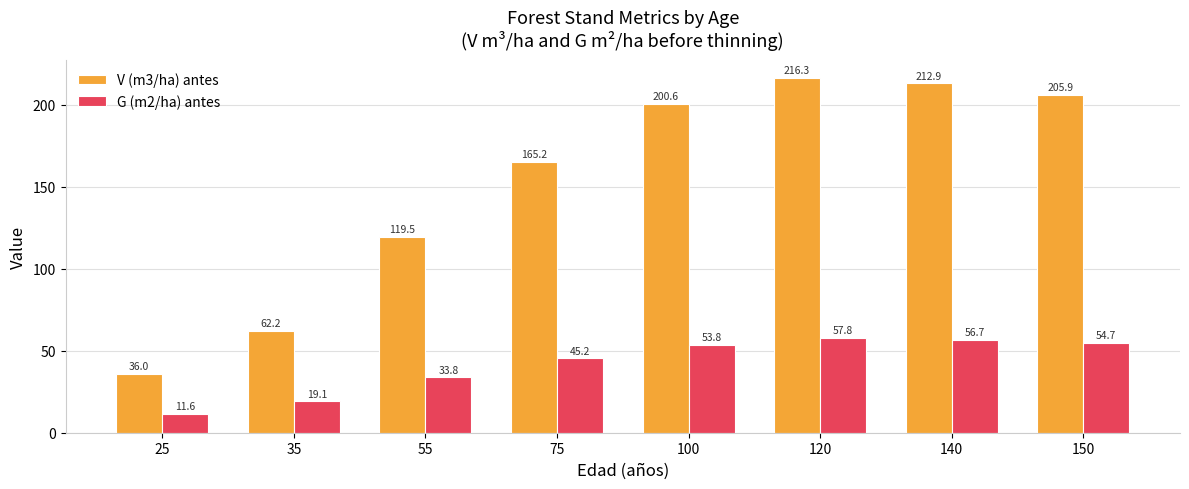

What is the greatest value displayed?

216.3